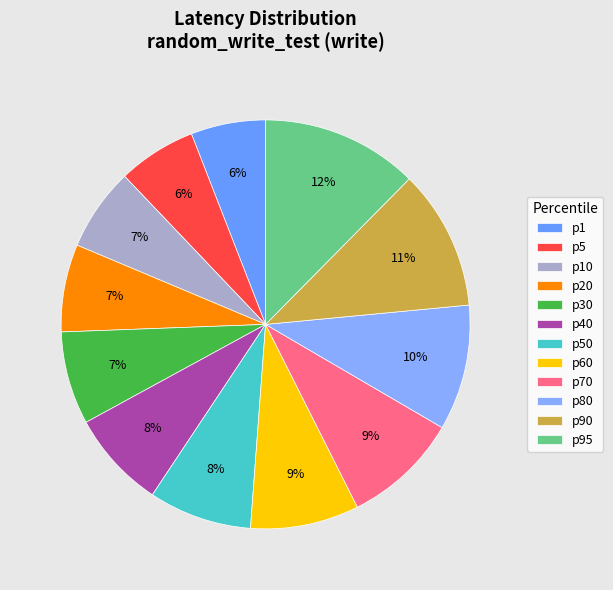

How many segments does this pie chart have?

12